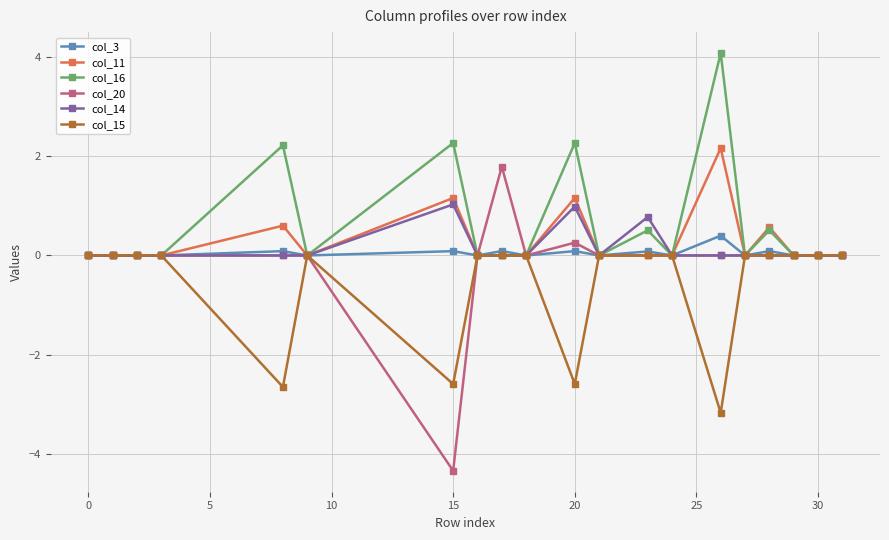

Which series has the largest range (max minus min)?

col_20